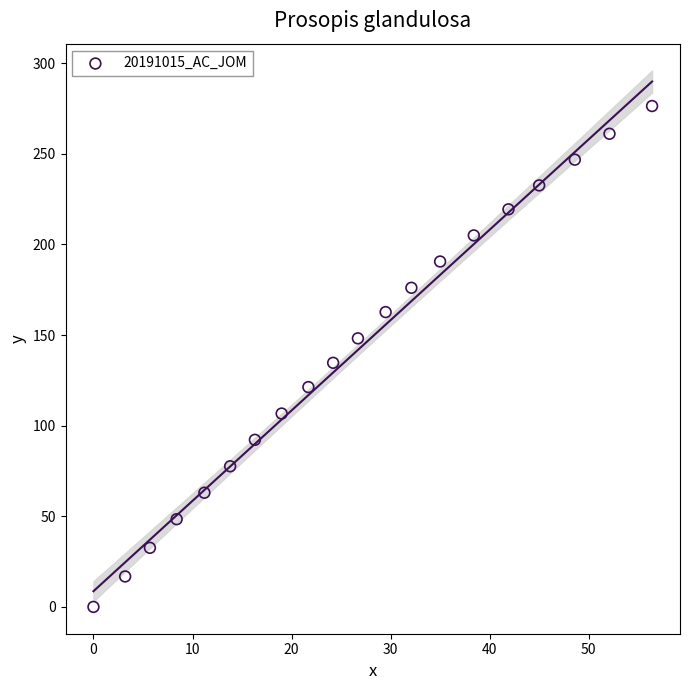

What is the range of Y values (max minus min)?

276.4